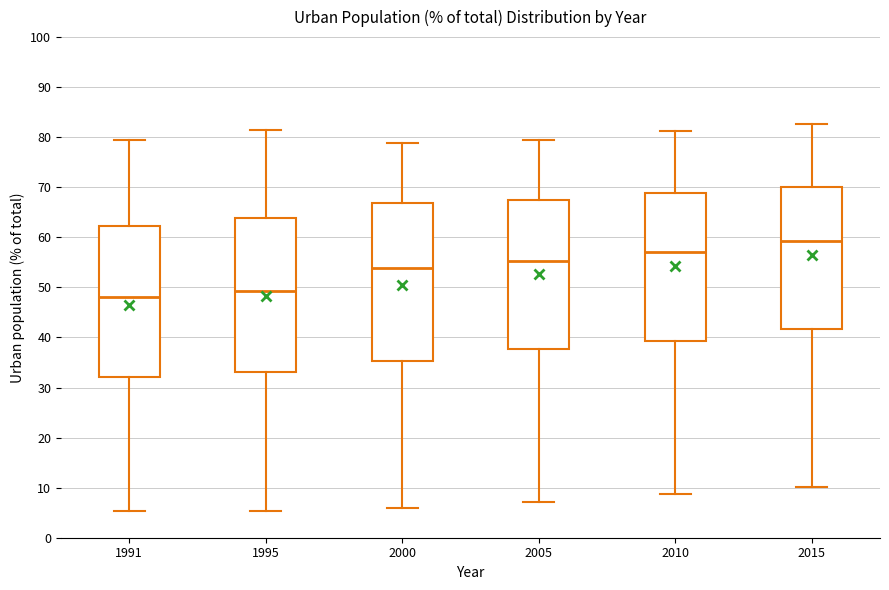

Reading left to right, read every box against the y-axis: the position of its median line, the range the box covers, and the ends of its whiskers. The values are not printed on the chart, so give them approximately, as read against the axis.

1991: median 48, box 32 to 62, whiskers 5 to 79
1995: median 49, box 33 to 64, whiskers 5 to 81
2000: median 54, box 35 to 67, whiskers 6 to 79
2005: median 55, box 38 to 67, whiskers 7 to 79
2010: median 57, box 39 to 69, whiskers 9 to 81
2015: median 59, box 42 to 70, whiskers 10 to 83